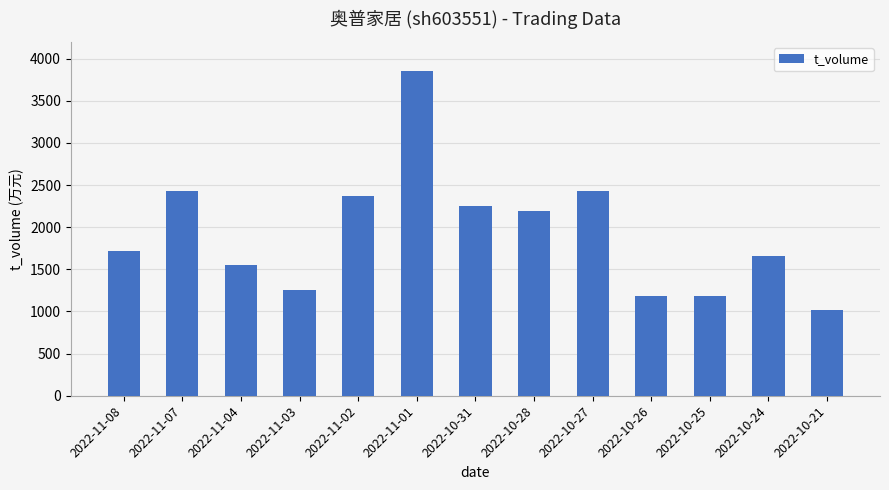

At which category does the chart reach its peak across all series?

2022-11-01